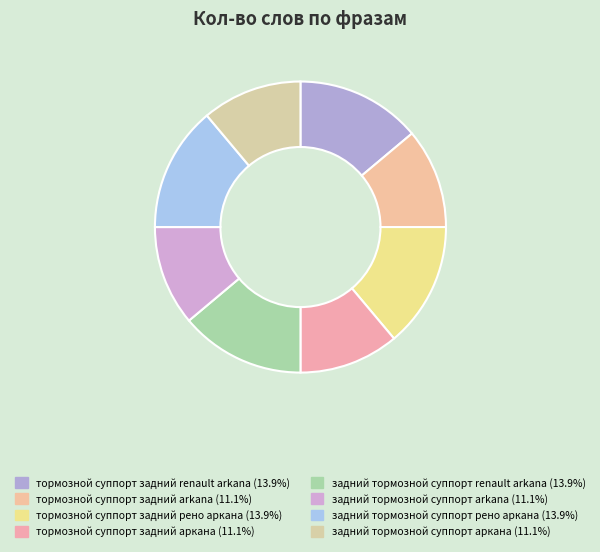

How many segments does this pie chart have?

8